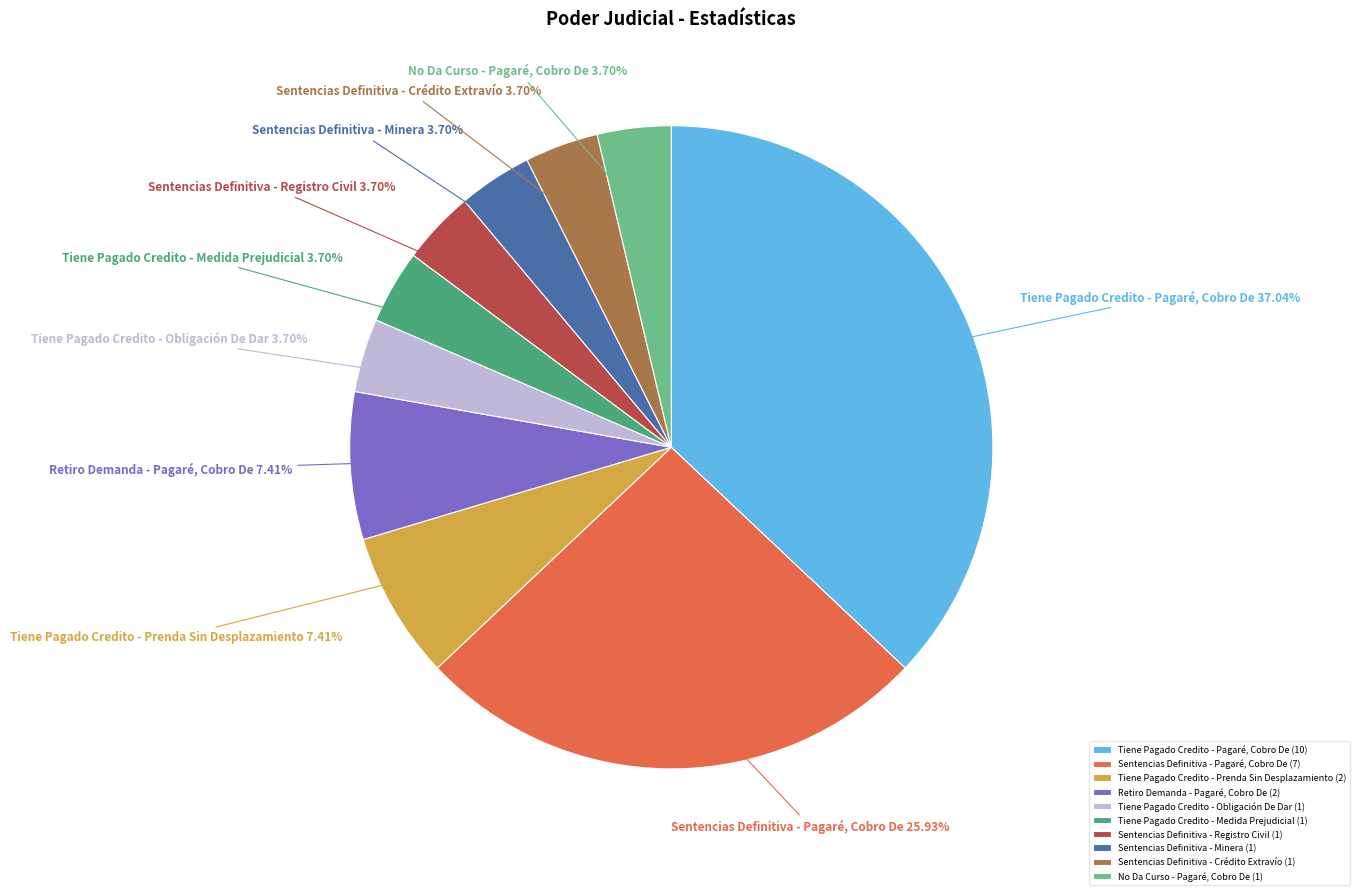

The Tiene Pagado Credito - Pagaré, Cobro De slice represents 30% of the pie. True or false?

False